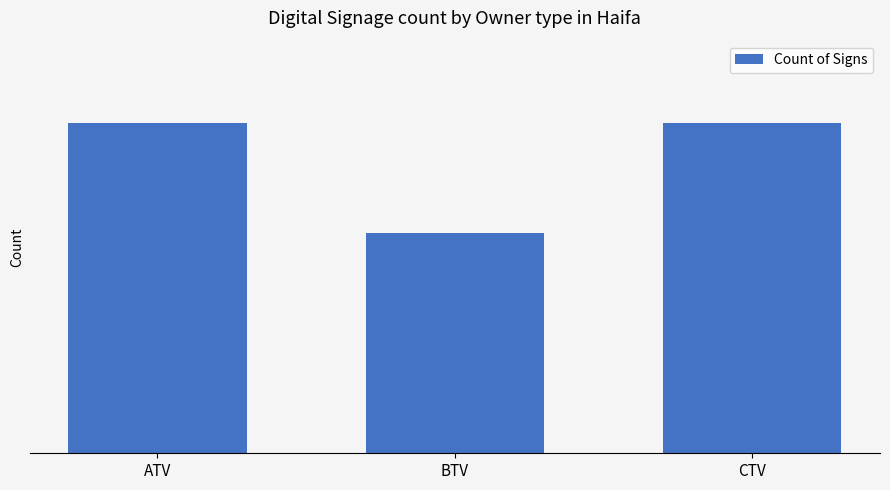

Are the bars horizontal?

No